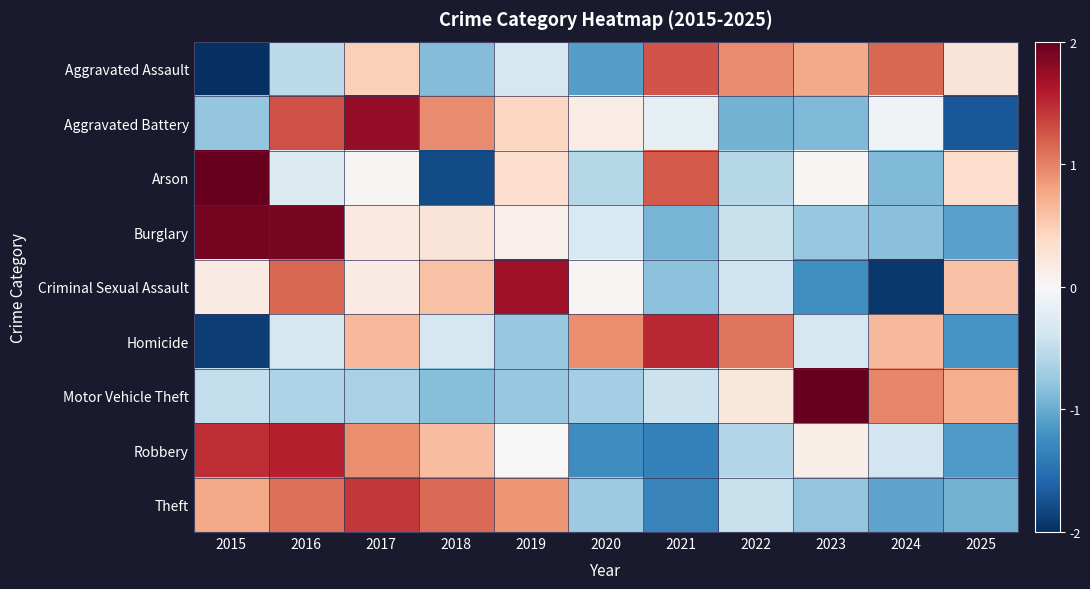

Reading right to left, extract all data points from this chart.

Aggravated Assault: 2025=0.3	2024=1.1	2023=0.8	2022=0.9	2021=1.3	2020=-1.1	2019=-0.3	2018=-0.9	2017=0.5	2016=-0.5	2015=-2.0
Aggravated Battery: 2025=-1.7	2024=-0.1	2023=-0.9	2022=-0.9	2021=-0.2	2020=0.1	2019=0.4	2018=1.0	2017=1.8	2016=1.3	2015=-0.8
Arson: 2025=0.3	2024=-0.9	2023=0.0	2022=-0.6	2021=1.2	2020=-0.6	2019=0.3	2018=-1.8	2017=0.0	2016=-0.3	2015=2.1
Burglary: 2025=-1.1	2024=-0.8	2023=-0.8	2022=-0.4	2021=-0.9	2020=-0.3	2019=0.1	2018=0.3	2017=0.2	2016=1.9	2015=1.9
Criminal Sexual Assault: 2025=0.6	2024=-1.9	2023=-1.2	2022=-0.4	2021=-0.8	2020=0.0	2019=1.7	2018=0.6	2017=0.2	2016=1.1	2015=0.2
Homicide: 2025=-1.2	2024=0.7	2023=-0.3	2022=1.1	2021=1.5	2020=0.9	2019=-0.8	2018=-0.3	2017=0.7	2016=-0.3	2015=-1.9
Motor Vehicle Theft: 2025=0.7	2024=1.0	2023=2.5	2022=0.2	2021=-0.4	2020=-0.7	2019=-0.8	2018=-0.9	2017=-0.6	2016=-0.6	2015=-0.5
Robbery: 2025=-1.1	2024=-0.4	2023=0.1	2022=-0.6	2021=-1.4	2020=-1.2	2019=-0.0	2018=0.6	2017=0.9	2016=1.6	2015=1.5
Theft: 2025=-0.9	2024=-1.1	2023=-0.8	2022=-0.4	2021=-1.3	2020=-0.7	2019=0.9	2018=1.1	2017=1.4	2016=1.1	2015=0.8